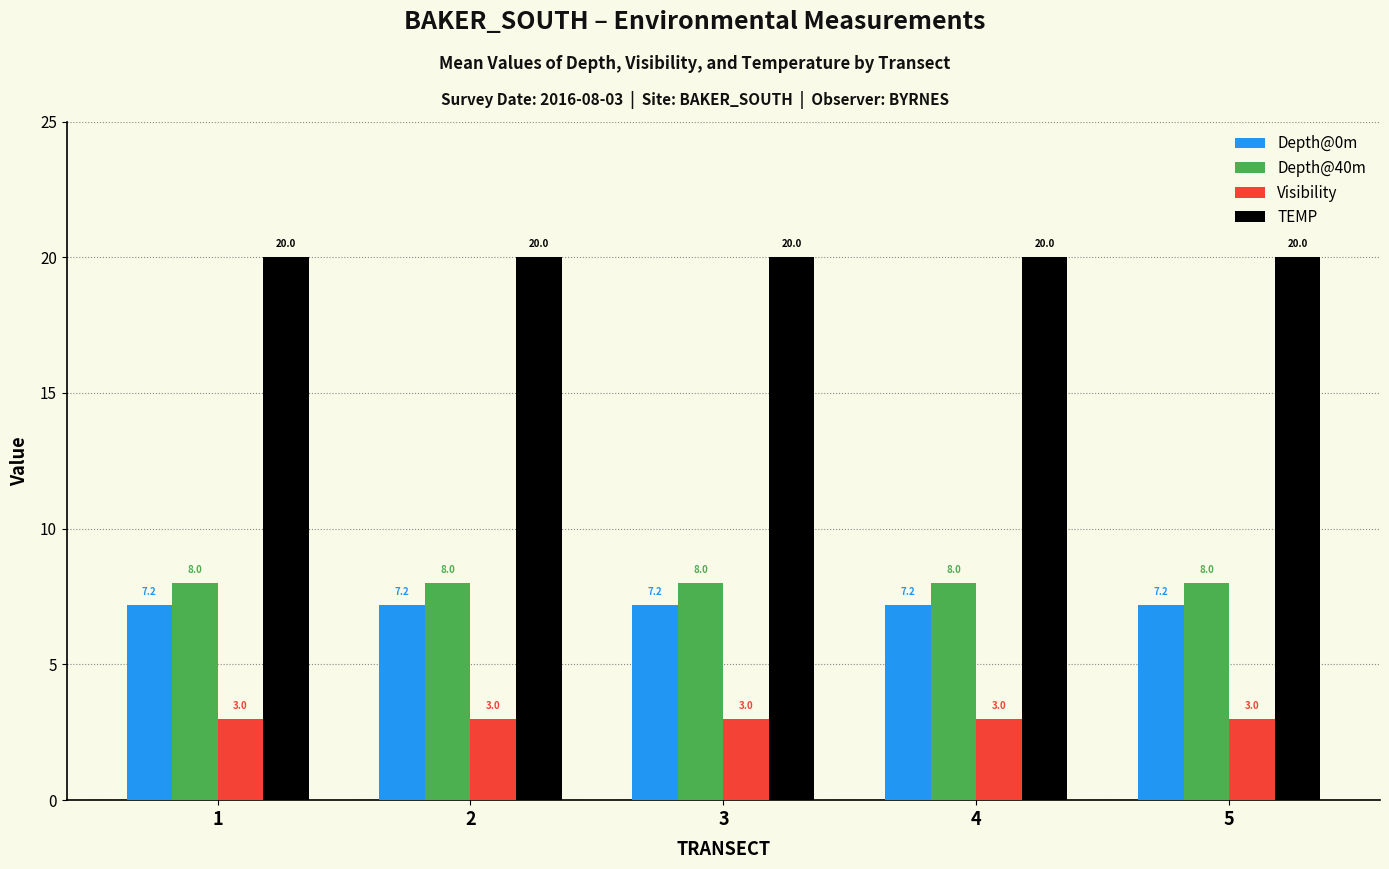

How many categories are shown in the chart?

5